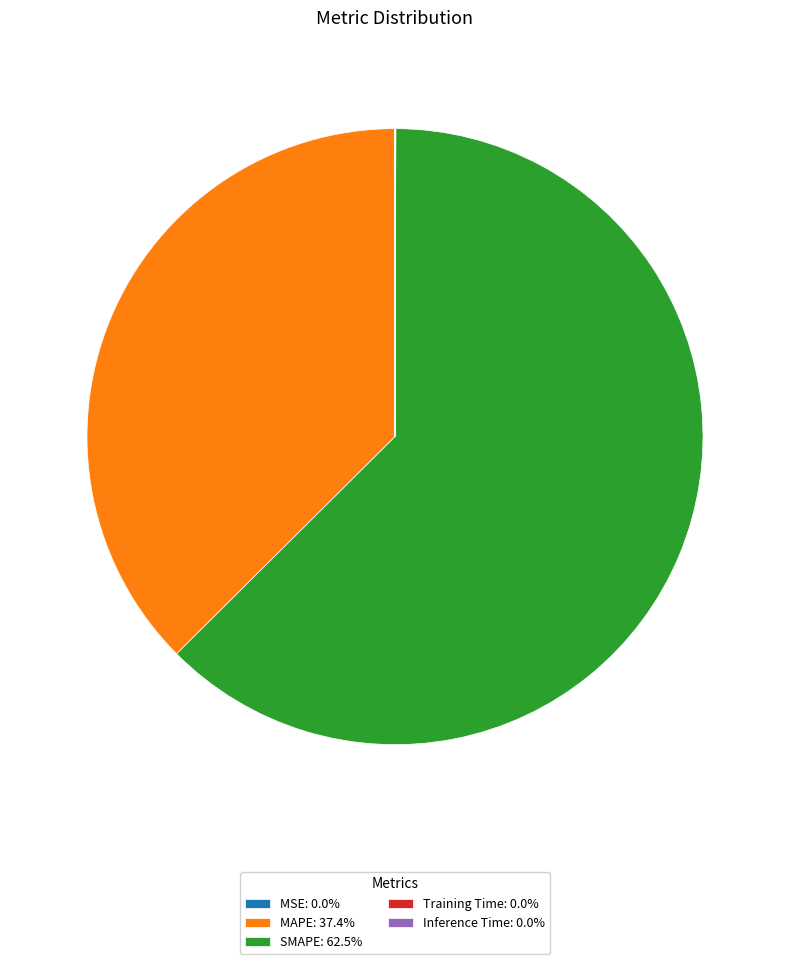

Is SMAPE: 62.5% the majority of the pie?

Yes